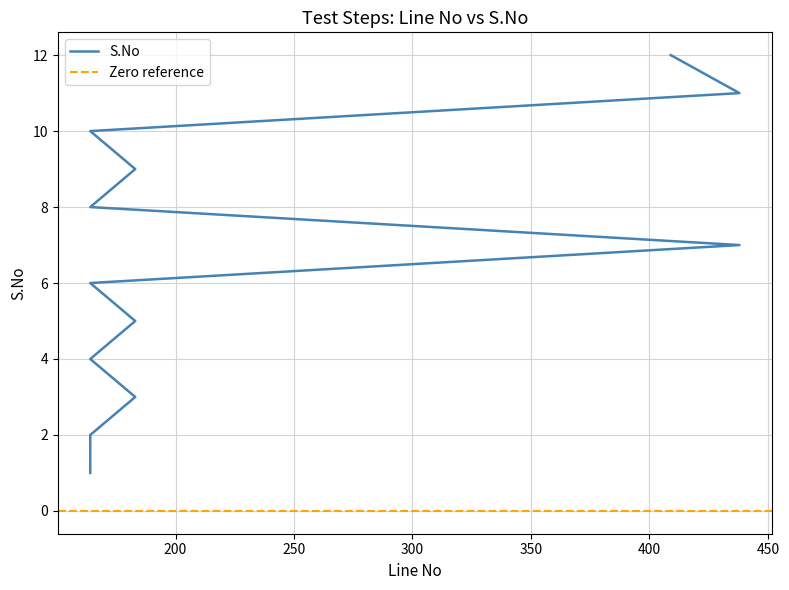

The chart shows a value of 12 at 409. True or false?

True